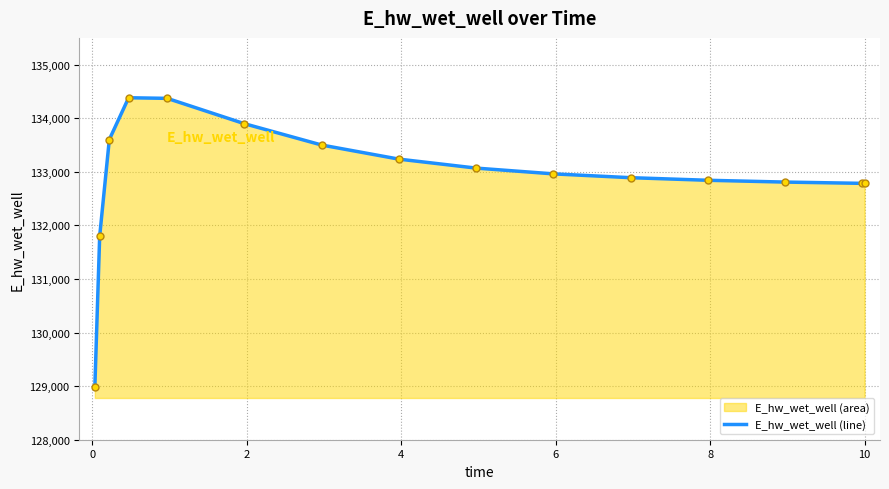

What is the smallest value displayed?

128979.1